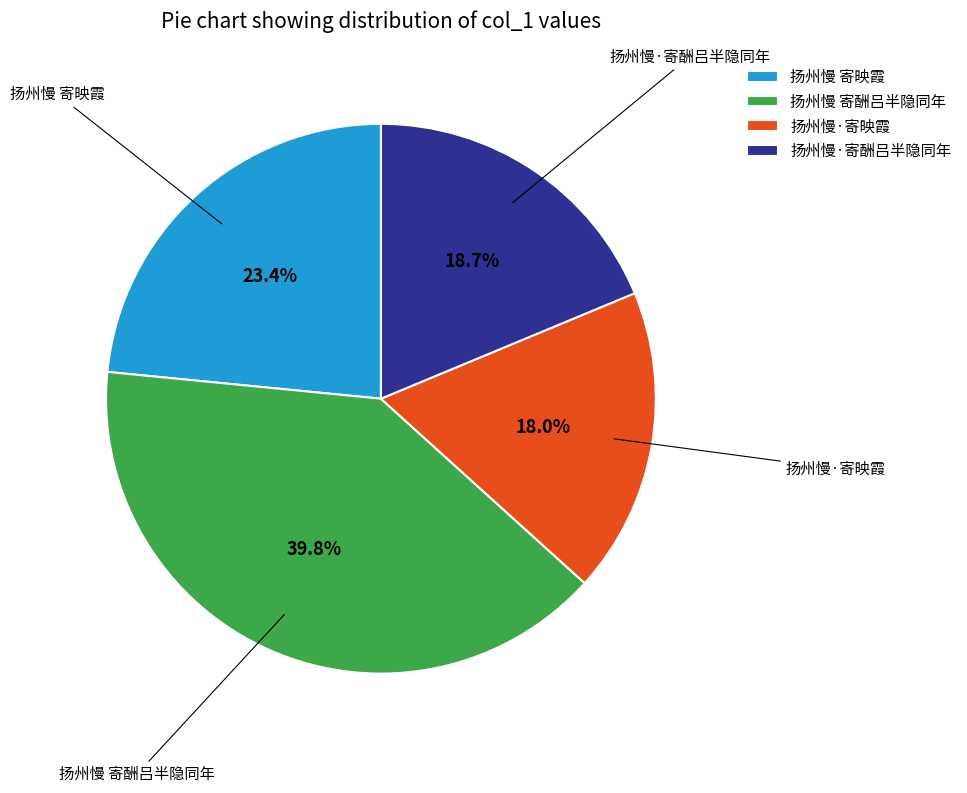

Which category has the smallest portion of the pie?

扬州慢·寄映霞